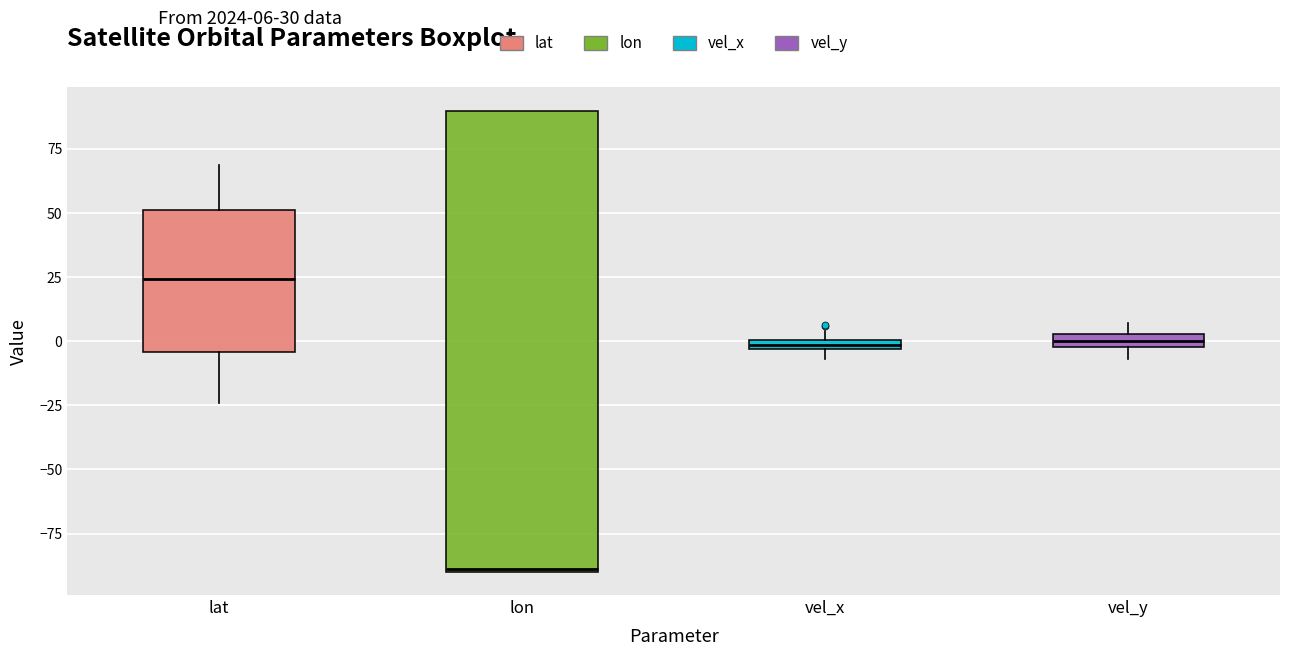

Which box has the lowest median line?

lon